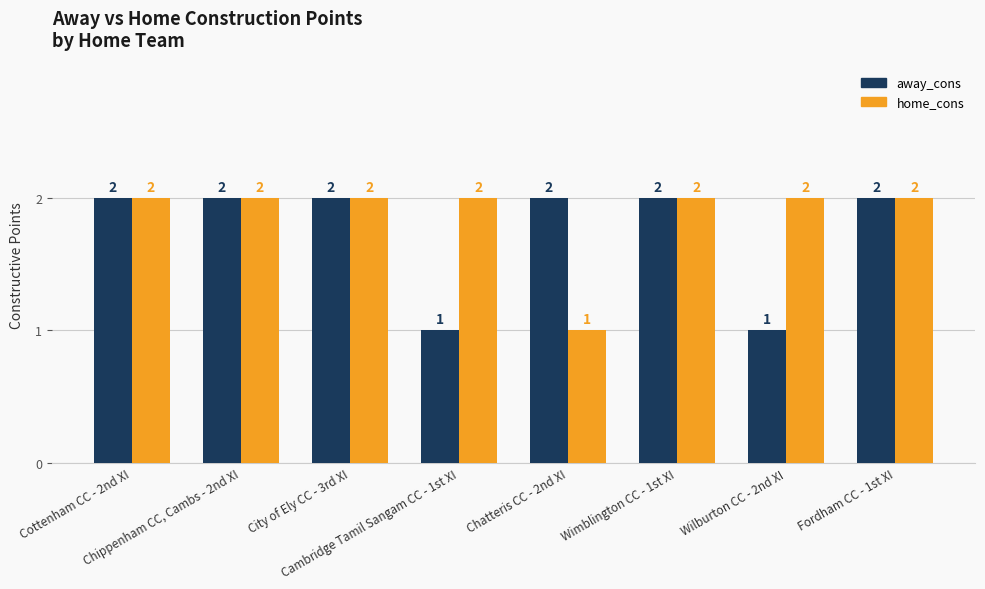

Rank the series at Wilburton CC - 2nd XI from lowest to highest value.

away_cons, home_cons